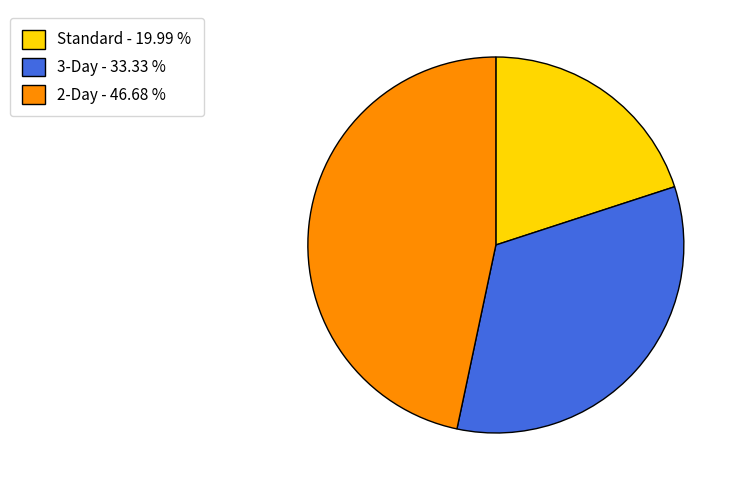

Does any single category account for the majority?

No